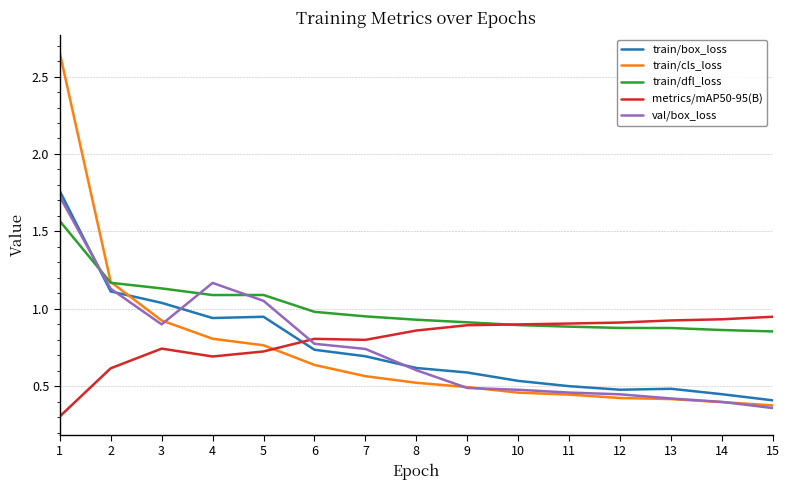

Which series has the largest range (max minus min)?

train/cls_loss